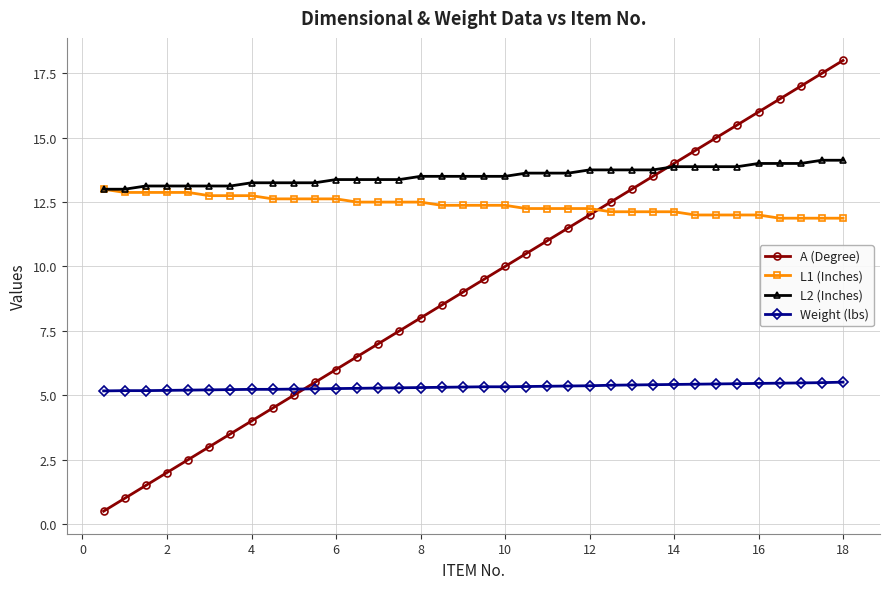

How many distinct data groups are displayed?

4